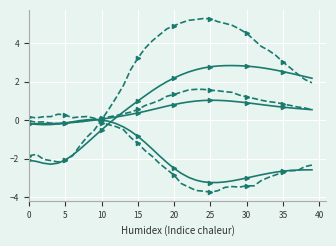

At which category does the chart reach its minimum across all series?

25